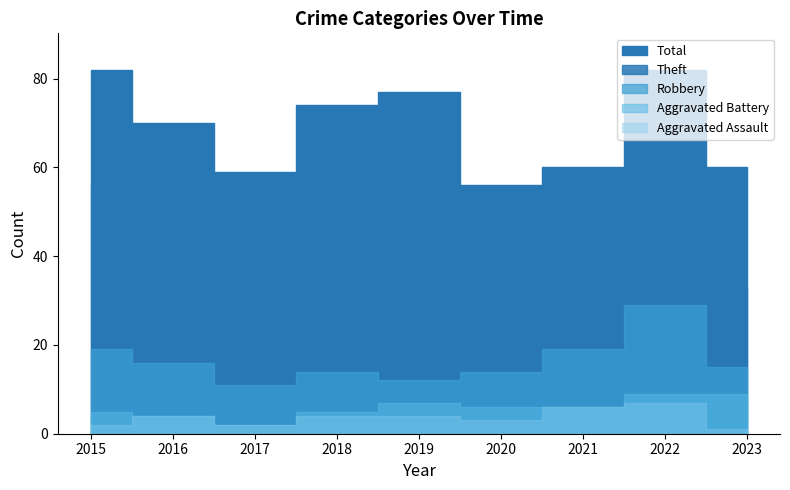

At which category does Aggravated Battery reach its first local valley?

2017